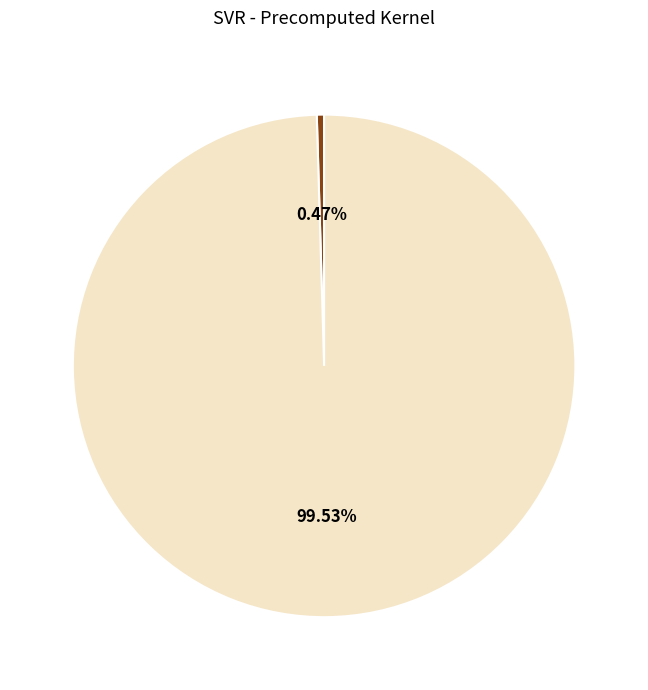

Is there a majority slice in this chart?

Yes